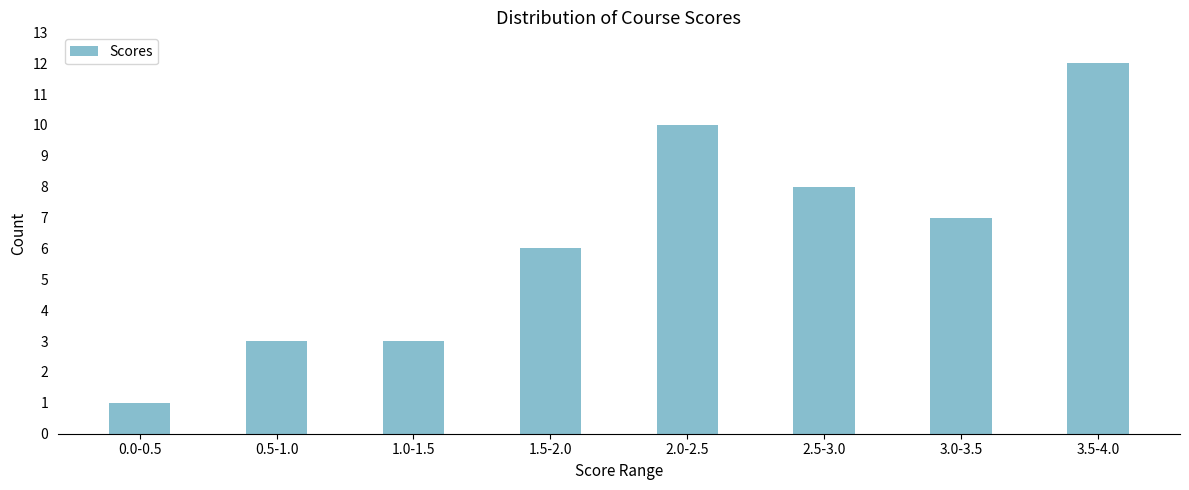

Reading left to right, list all the values displayed in this chart.

1	3	3	6	10	8	7	12